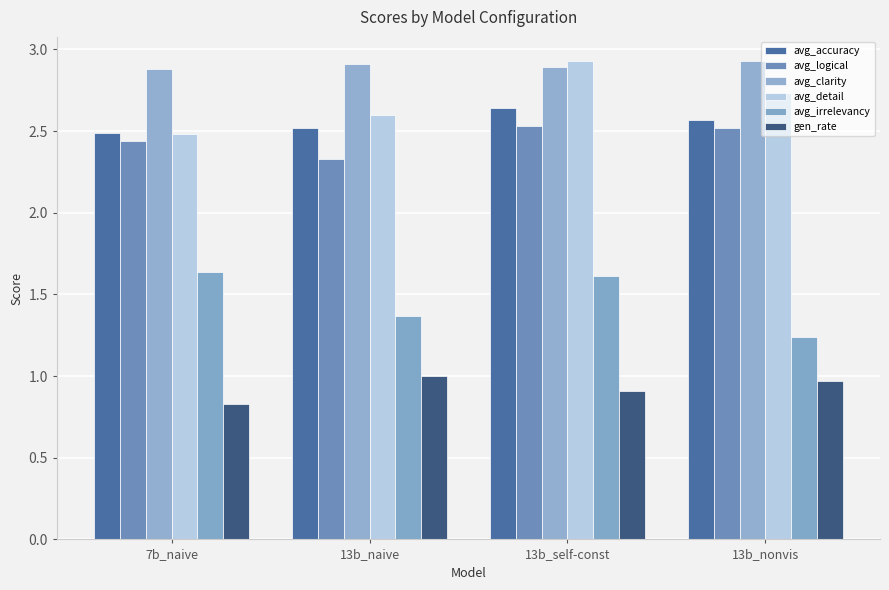

The avg_irrelevancy series shows 1.8 at 13b_nonvis. True or false?

False